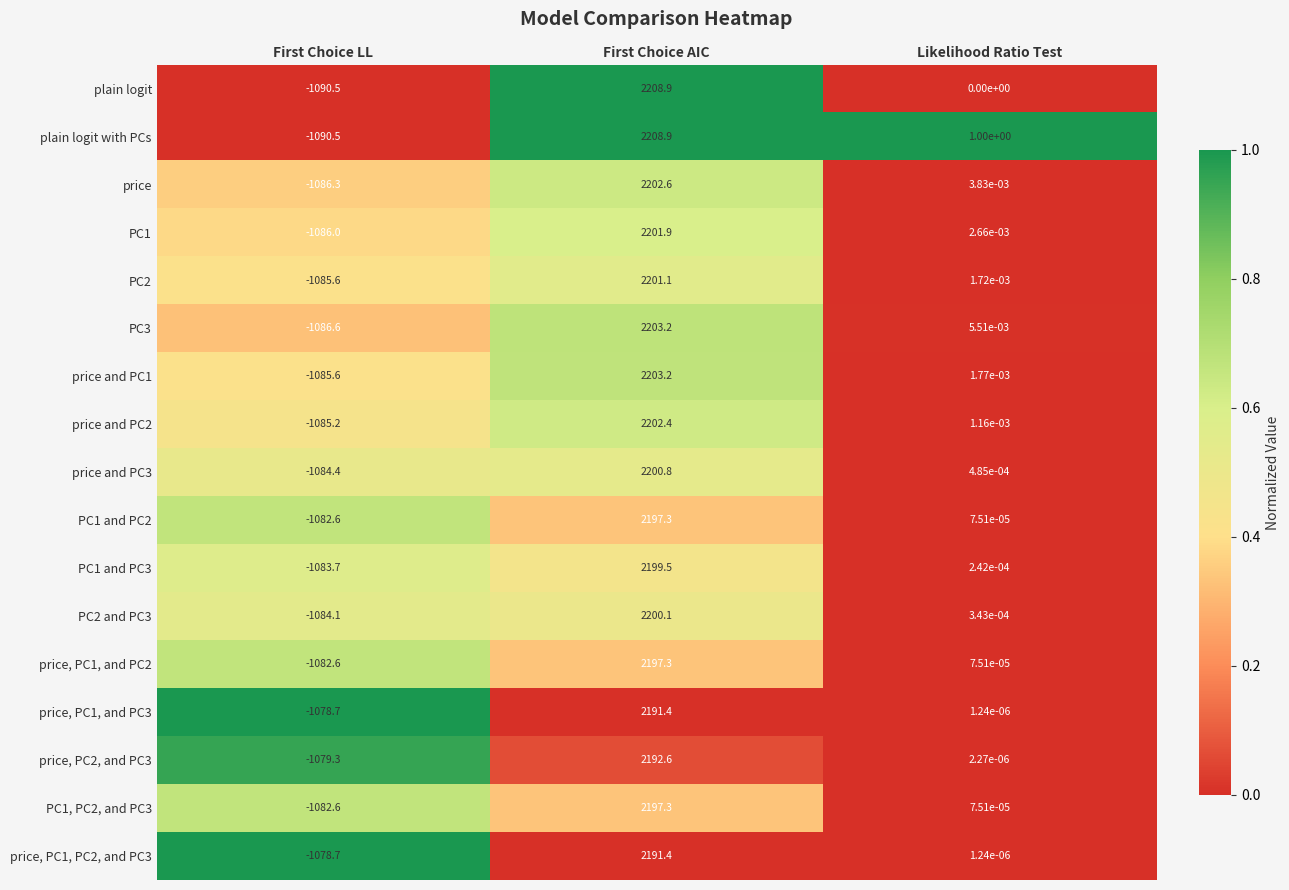

At which category is the sum across all series the highest?

First Choice AIC